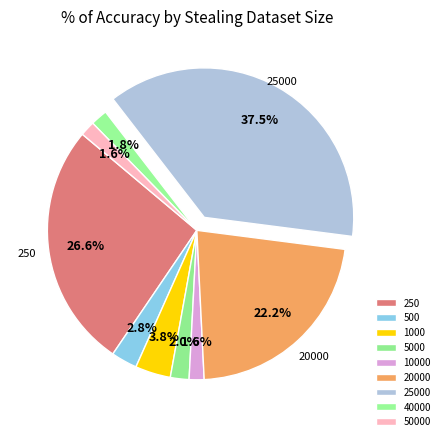

To the nearest percent, what portion does 10000 represent?

2%